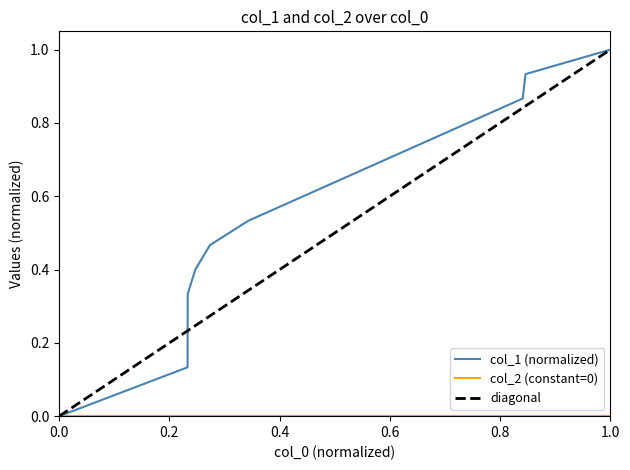

What is the value of the 7th point from the left?

0.9